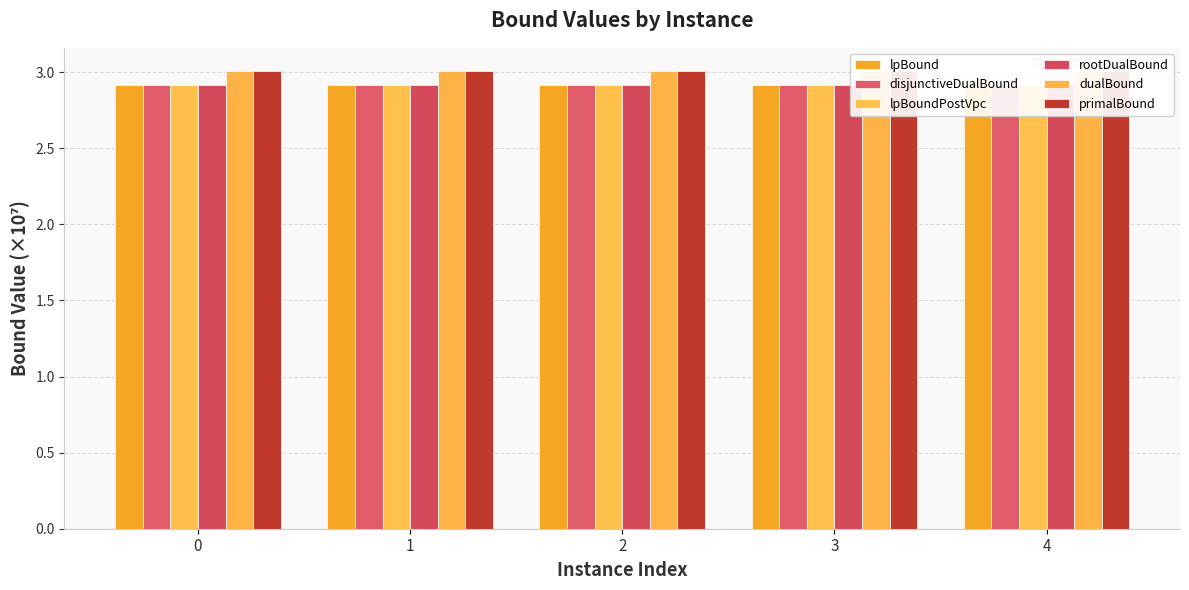

Is it true that disjunctiveDualBound equals 4.8 at 3?

False